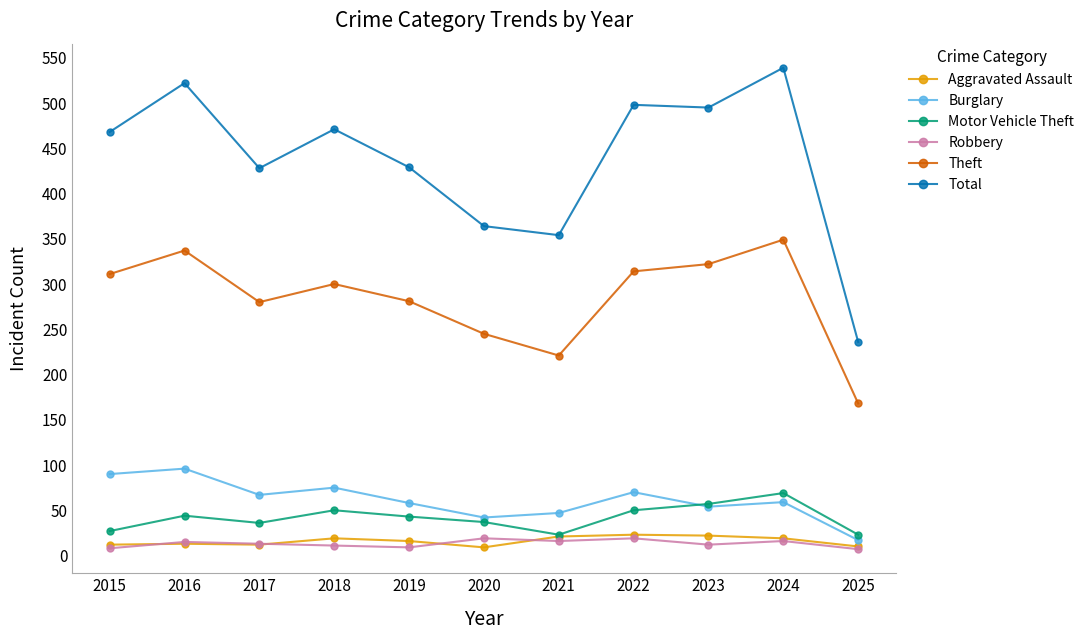

True or false: Theft and Motor Vehicle Theft intersect in this chart.

False